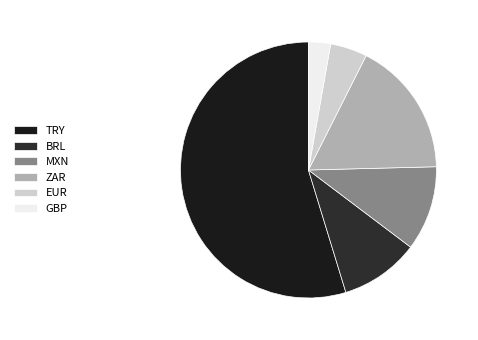

The BRL slice represents 1% of the pie. True or false?

False